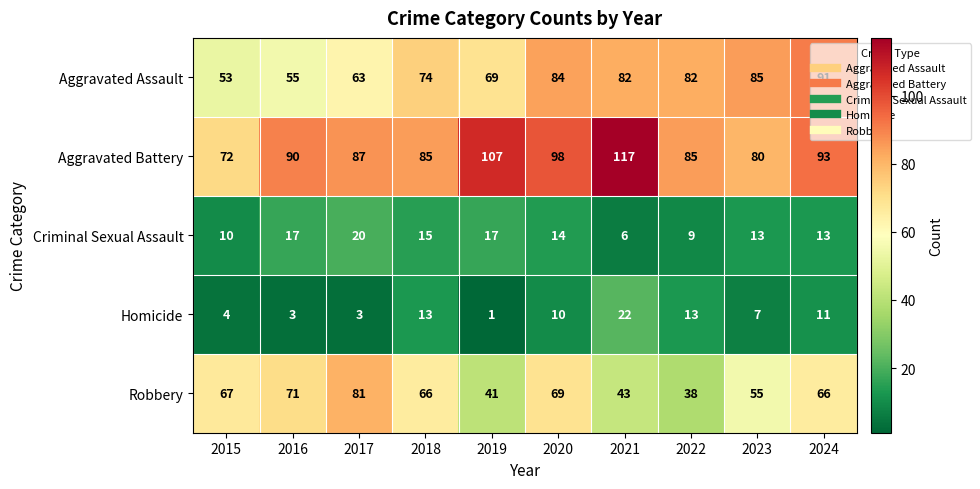

What is the sum of all Criminal Sexual Assault values?

134